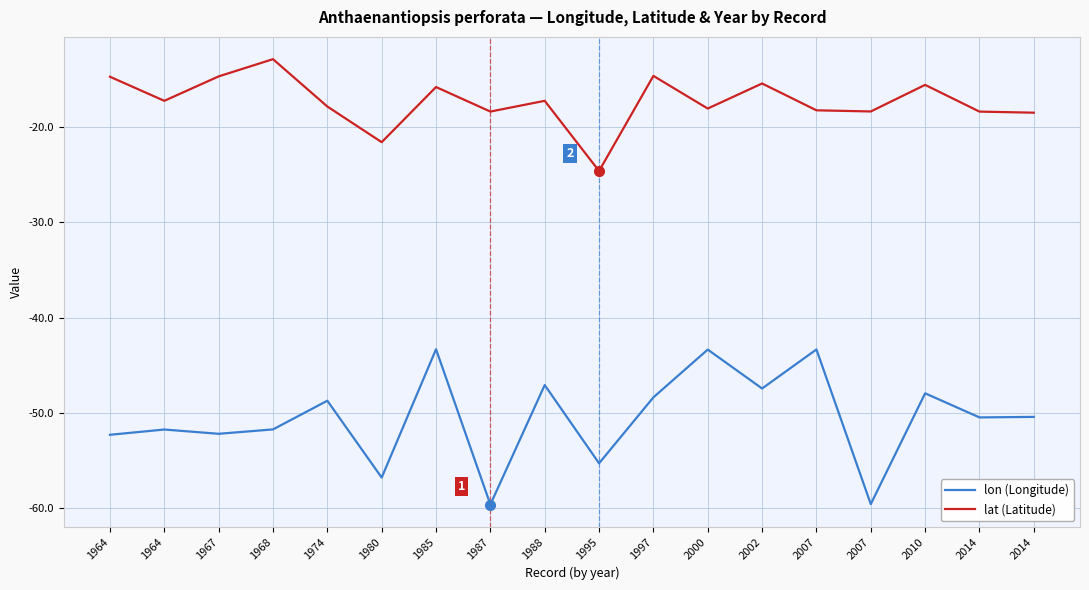

Rank the categories by lon (Longitude) value from highest to lowest.

1985, 2007, 2000, 1988, 2002, 2010, 1997, 1974, 2014, 2014, 1968, 1964, 1967, 1964, 1995, 1980, 2007, 1987